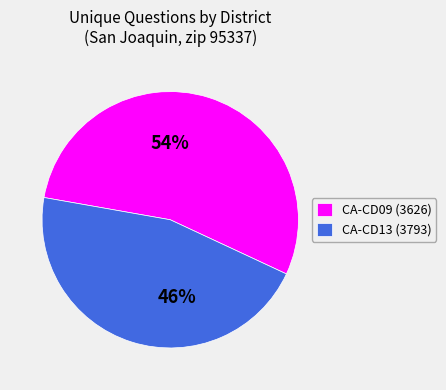

What percentage is the CA-CD13 (3793) slice, to the nearest percent?

46%